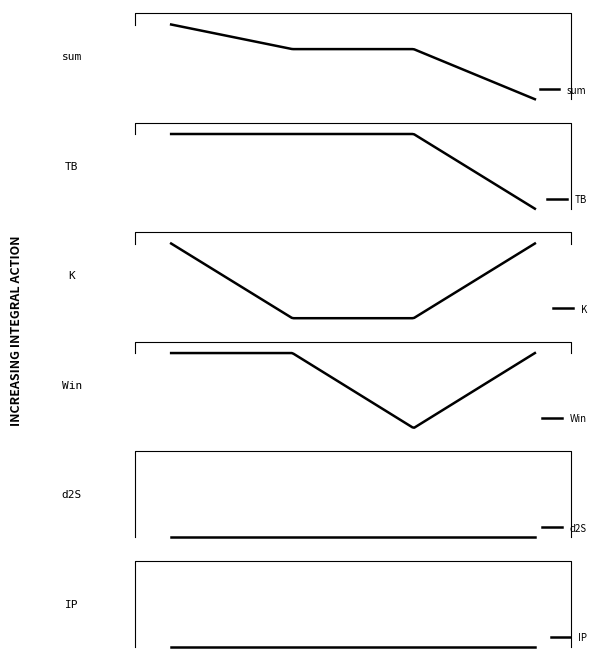

The value of K at 2022-09-14 is 0.1. True or false?

True